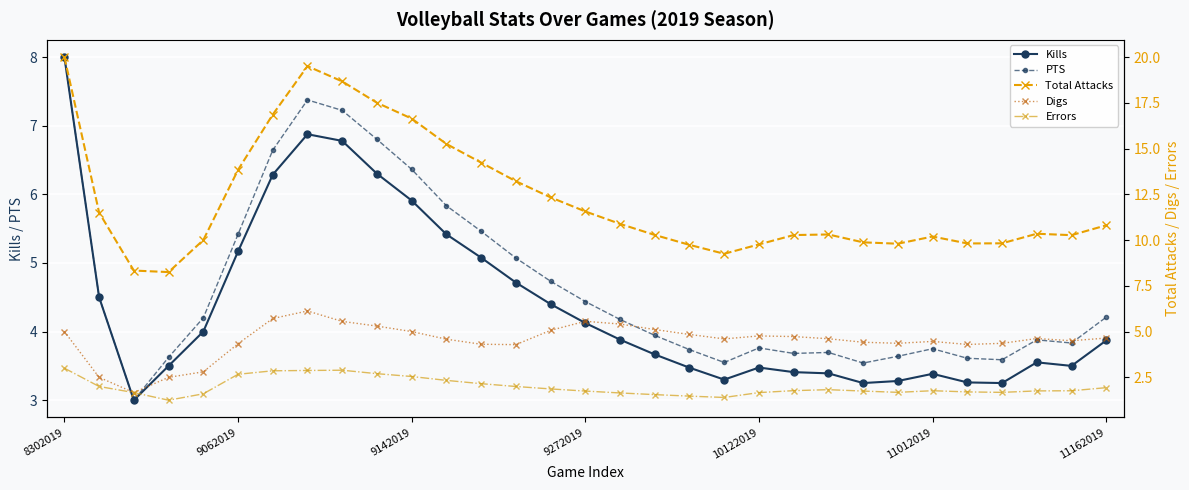

How many interior local peaks does the Digs series have?

5